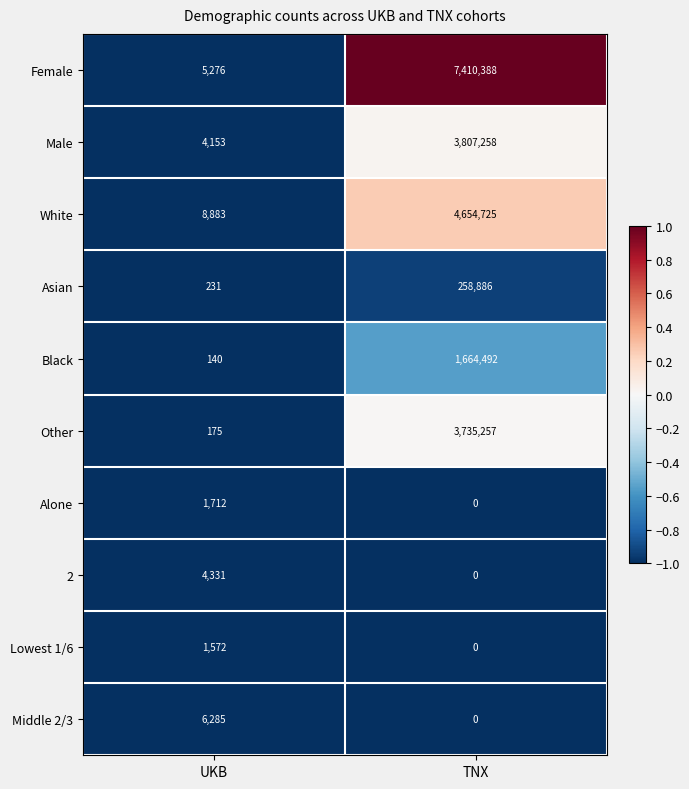

At which category is the sum across all series the highest?

TNX